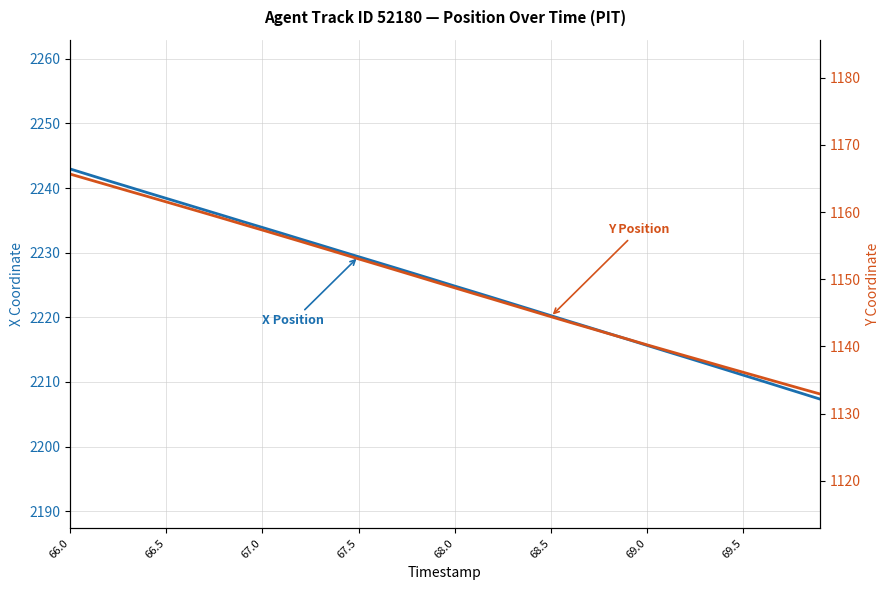

What is the spread (max minus min) of values at 27?

1075.7